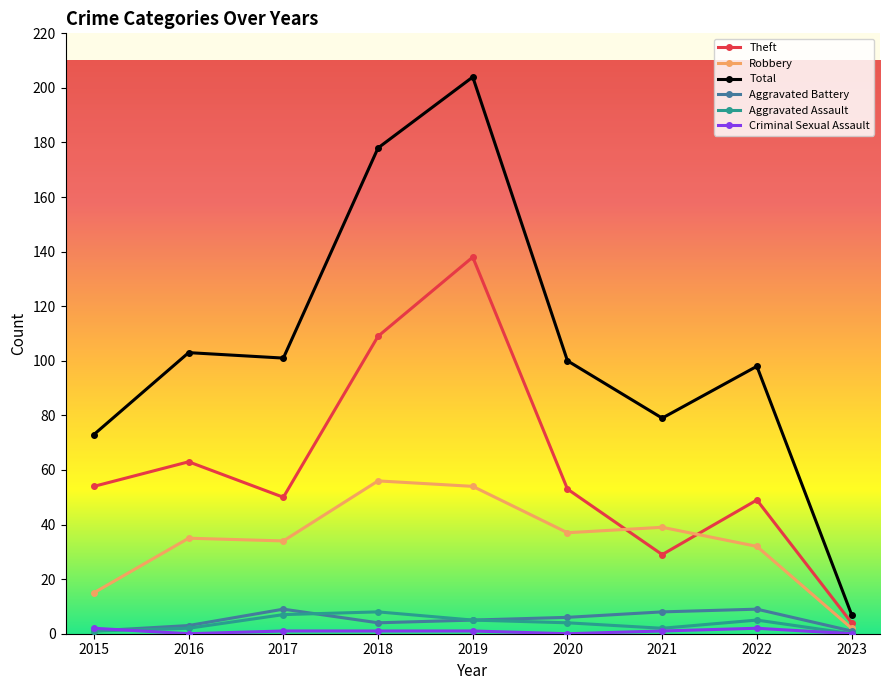

Which category has the highest value across all series?

2019